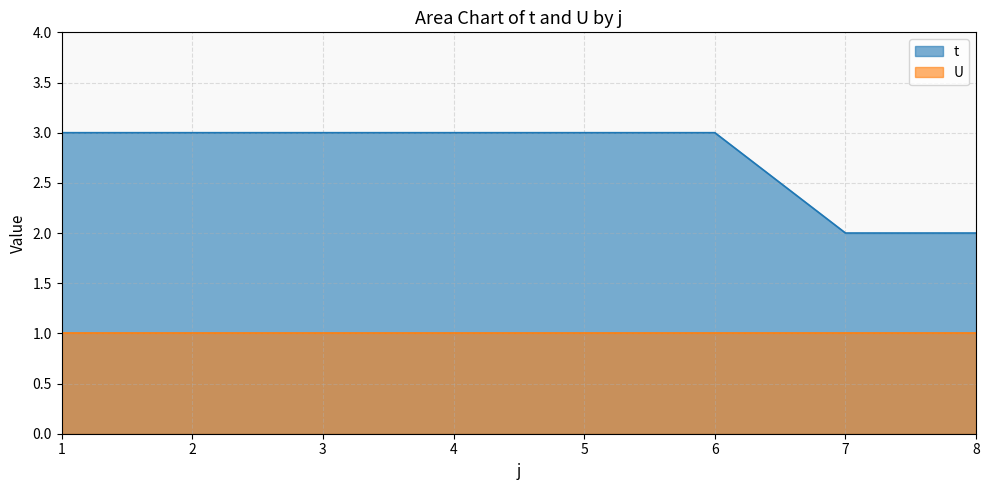

Does the chart have visible grid lines?

Yes